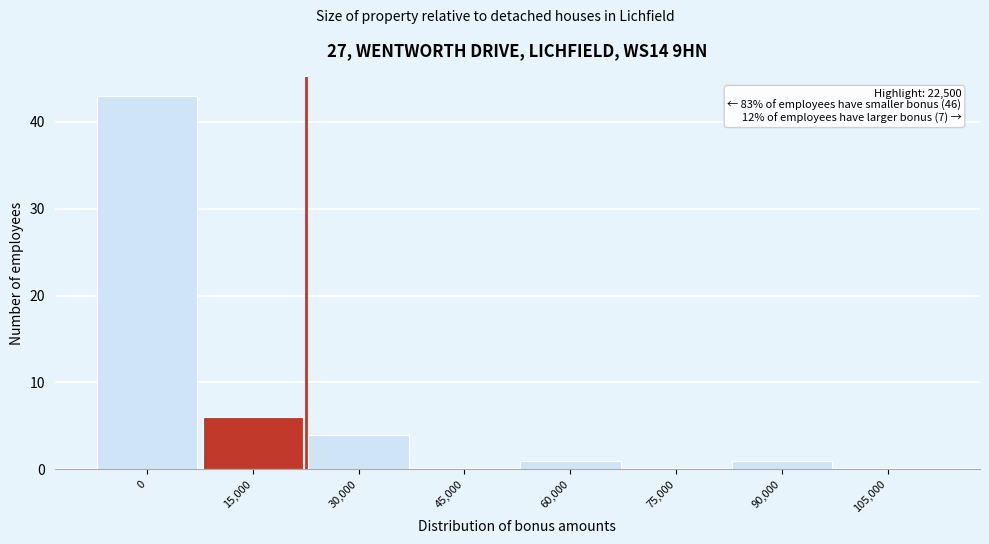

Reading left to right, extract all data points from this chart.

0=43	15,000=6	30,000=4	45,000=0	60,000=1	75,000=0	90,000=1	105,000=0